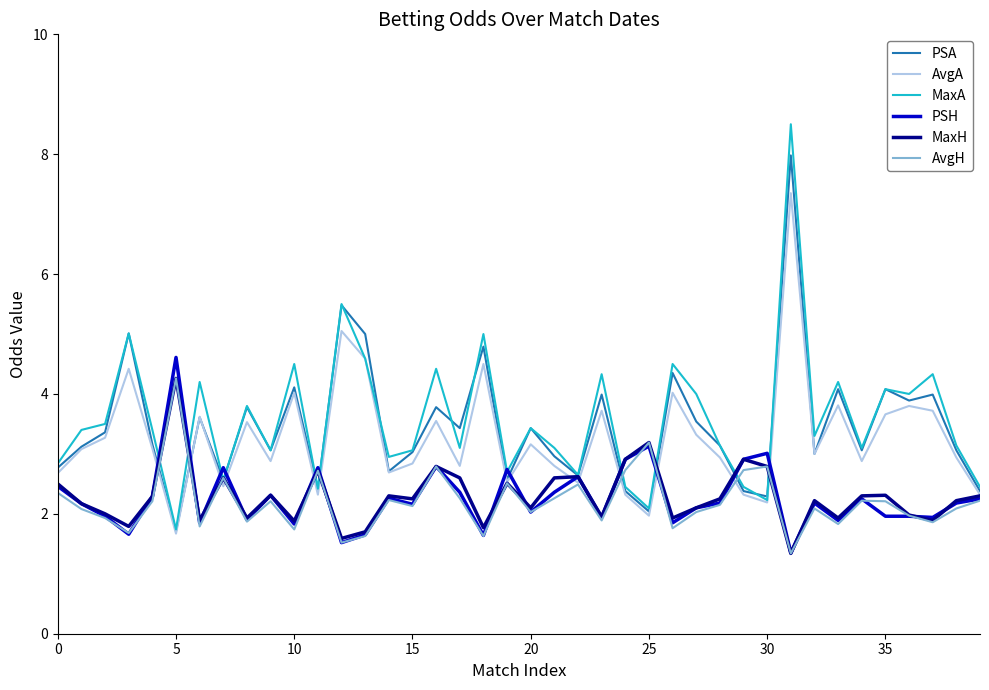

What is the maximum value for AvgH?

4.3